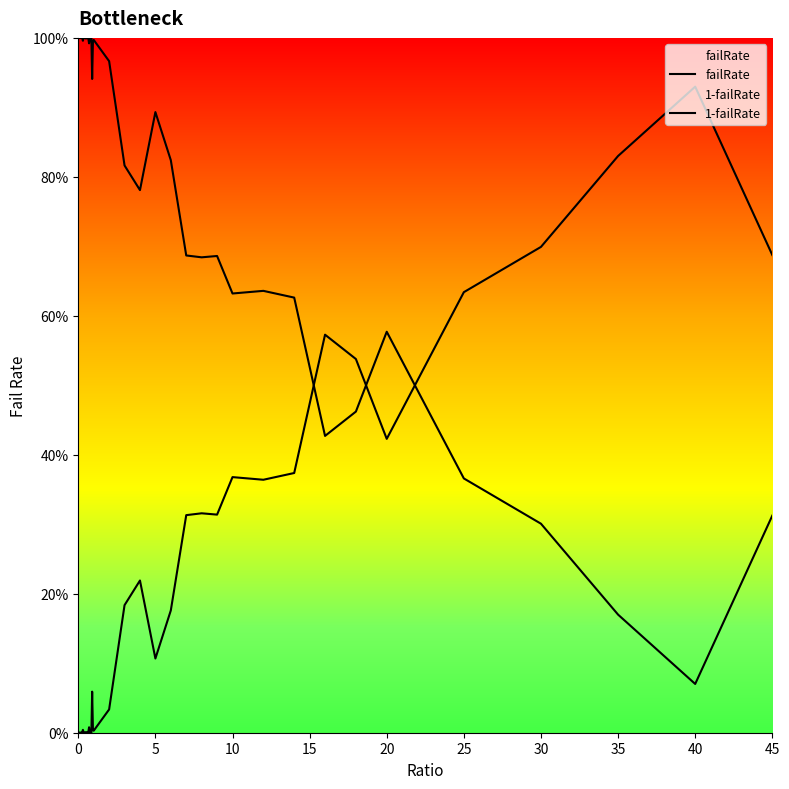

Reading left to right, extract all data points from this chart.

failRate: 0.0	0.0	0.0	0.0	0.0	0.0	0.0	0.0	0.0	0.0	0.0	0.0	0.0	0.0	0.0	0.0	0.0	0.0	0.1	0.0	0.0	0.0	0.2	0.2	0.1	0.2	0.3	0.3	0.3	0.4	0.4	0.4	0.6	0.5	0.4	0.6	0.7	0.8	0.9	0.7
1-failRate: 1.0	1.0	1.0	1.0	1.0	1.0	1.0	1.0	1.0	1.0	1.0	1.0	1.0	1.0	1.0	1.0	1.0	1.0	0.9	1.0	1.0	1.0	0.8	0.8	0.9	0.8	0.7	0.7	0.7	0.6	0.6	0.6	0.4	0.5	0.6	0.4	0.3	0.2	0.1	0.3